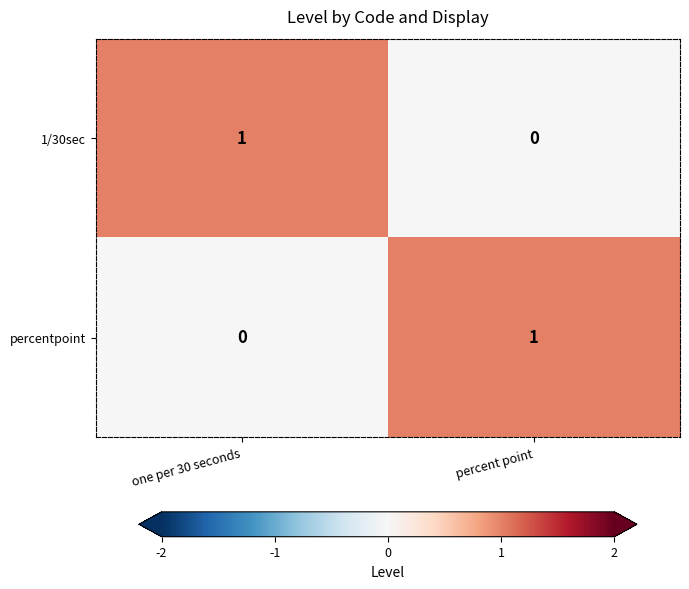

True or false: percentpoint has a value of 1 at percent point.

True